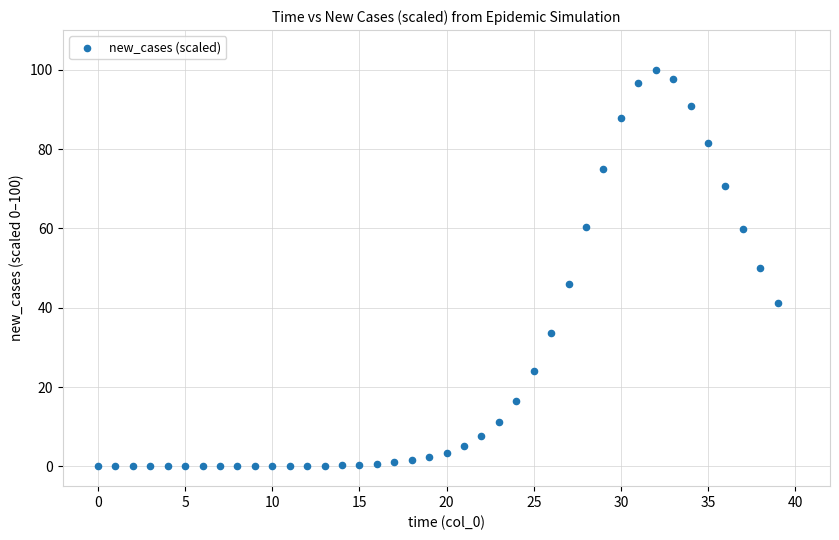

What is the range of Y values (max minus min)?

100.0